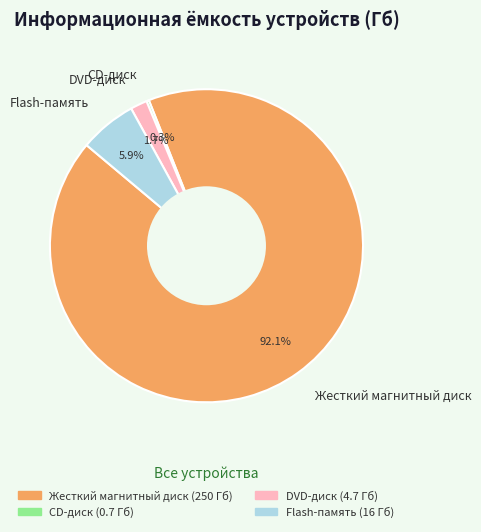

How much of the chart is everything except DVD-диск?

98.3%